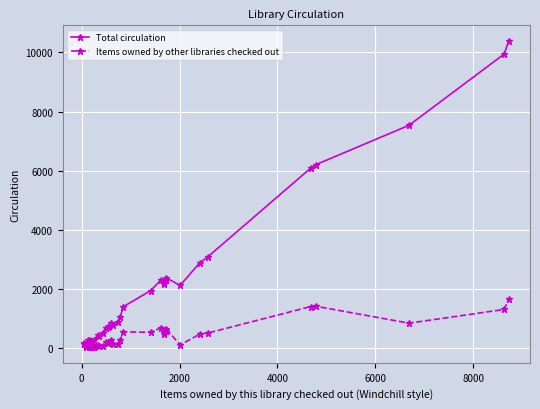

Rank the series by their average value, from highest to lowest.

Total circulation, Items owned by other libraries checked out